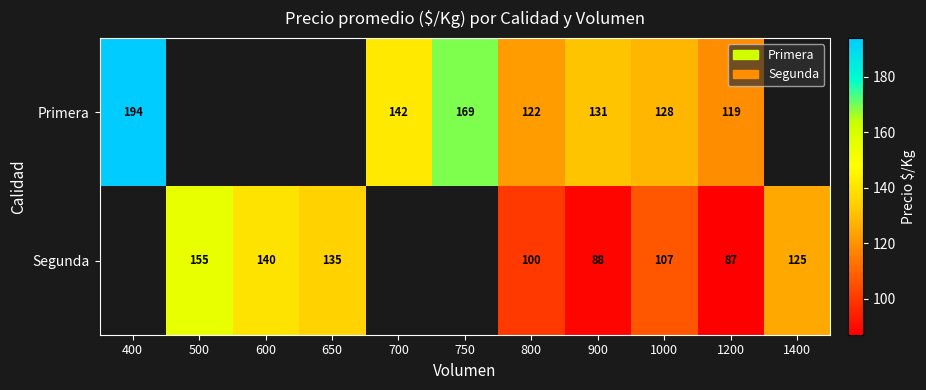

What is the spread (max minus min) of values at 1200?

32